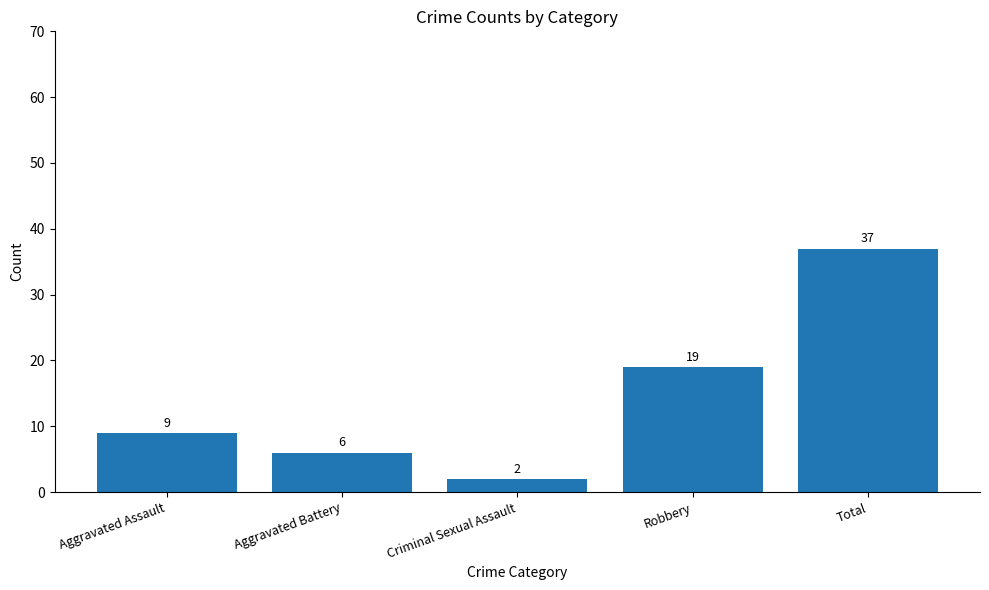

Between Robbery and Total, which is larger?

Total